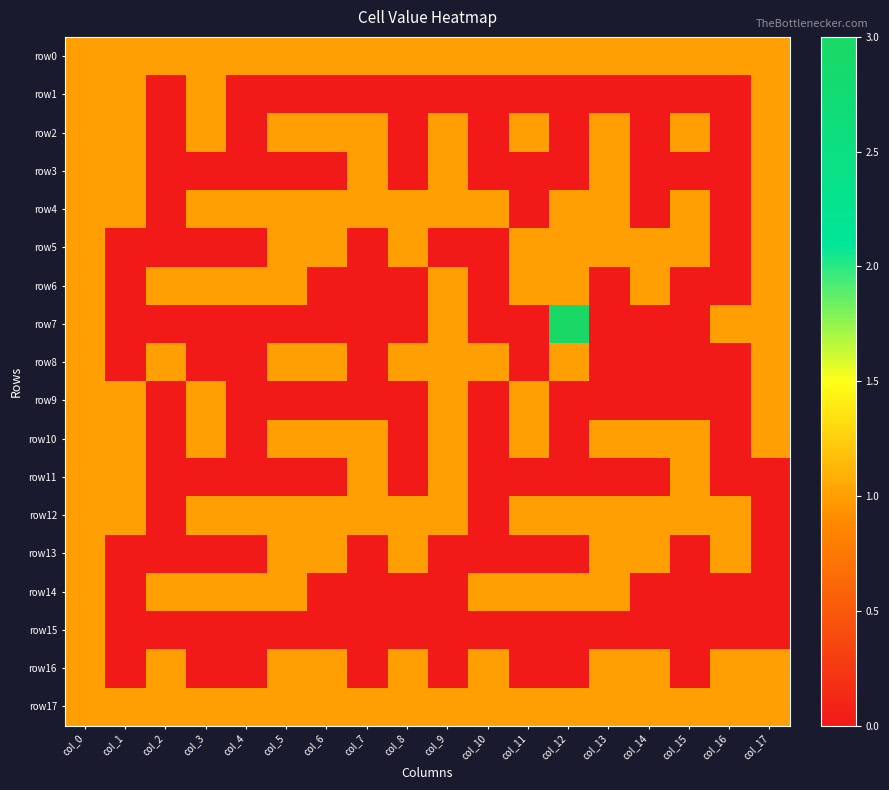

At which category does the chart reach its peak across all series?

col_12